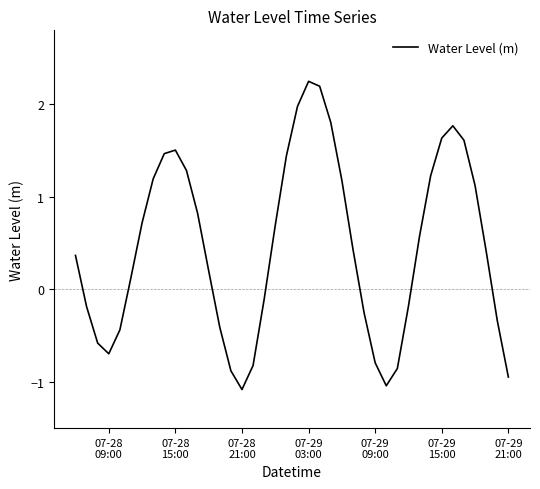

How many values are below zero?

16